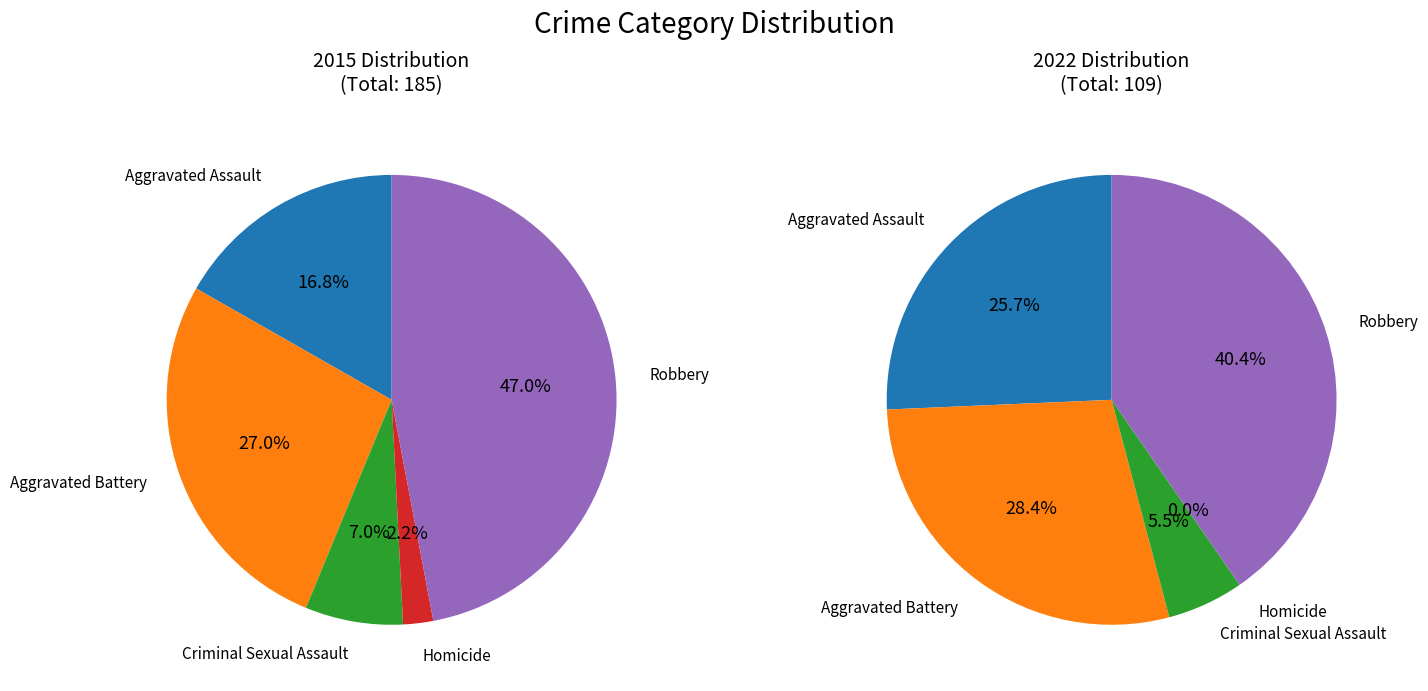

Does Robbery represent more than half of the total?

No